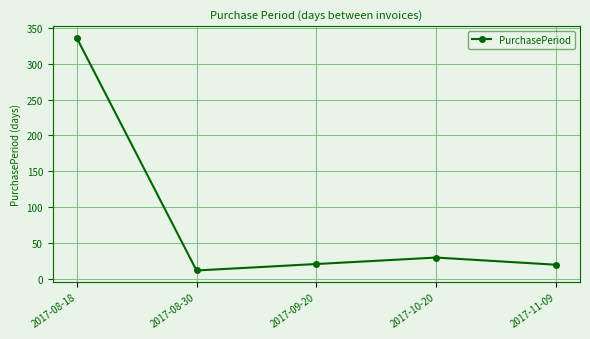

Is this an area chart (filled region under the line)?

No